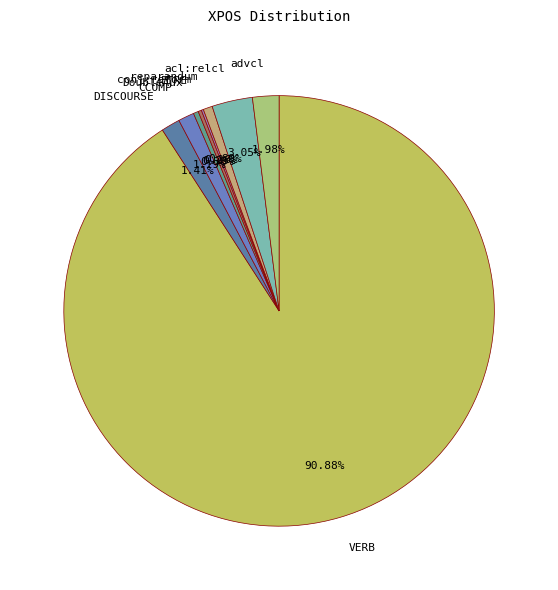

What is the largest slice in the pie chart?

VERB